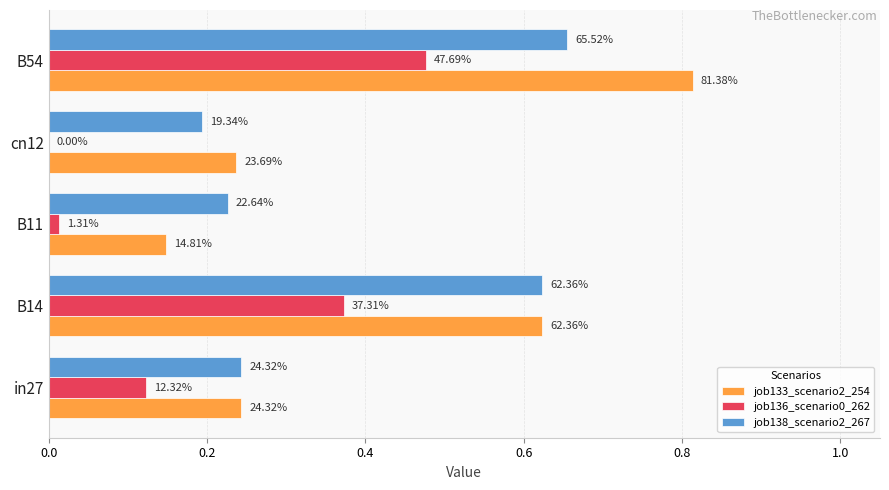

Are the bars grouped side by side (vs. stacked)?

Yes